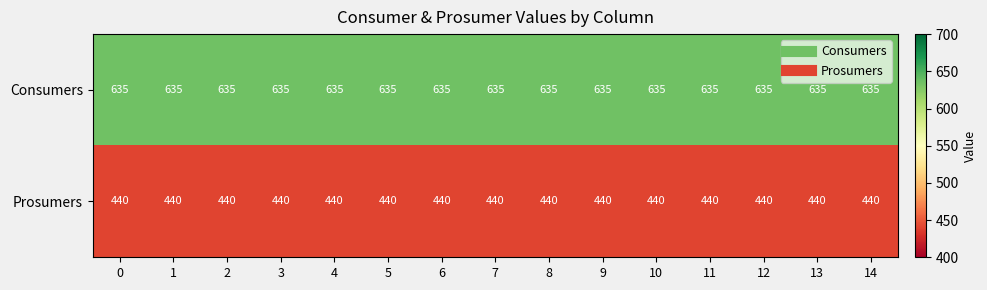

What is the total value across all series at 12?

1075